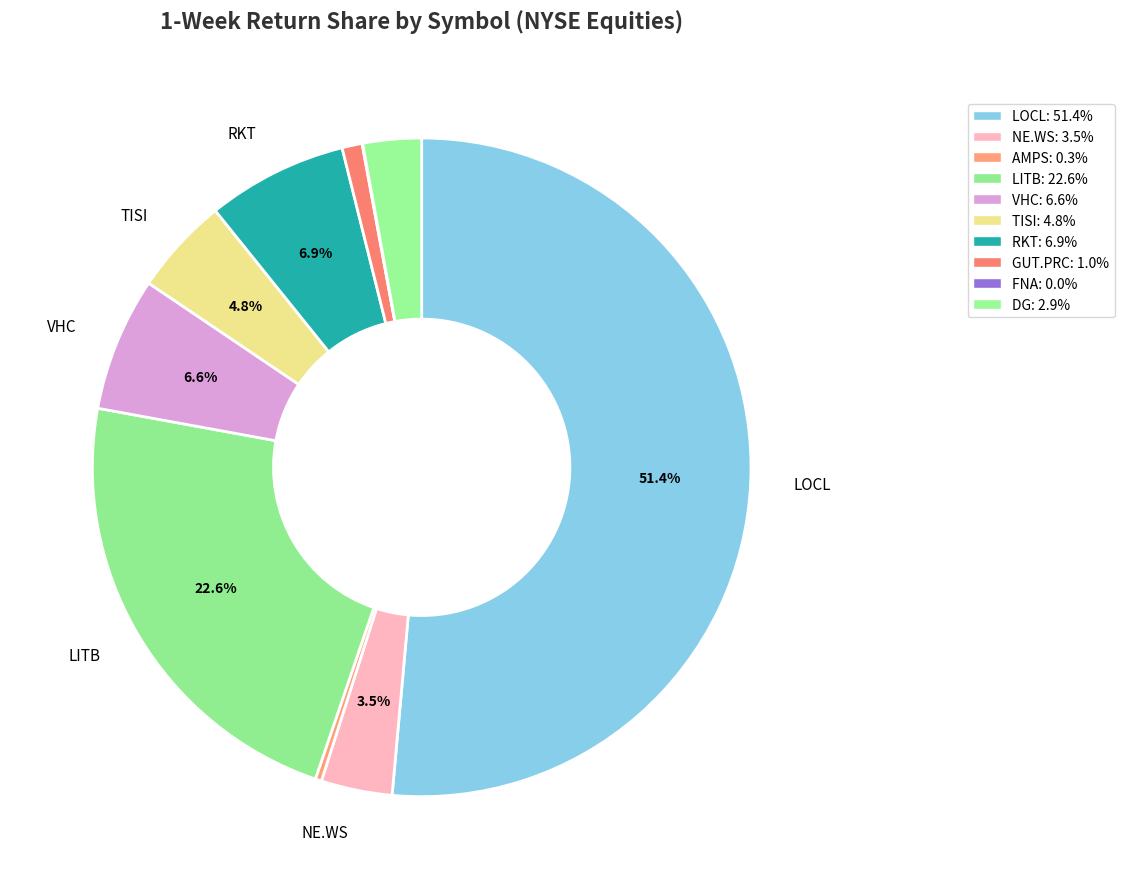

Between AMPS and FNA, which is larger?

AMPS